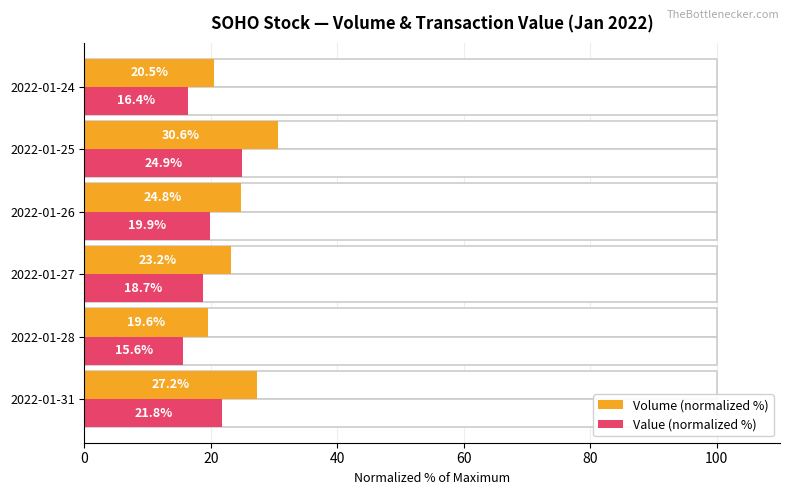

How many data points in Volume (normalized %) are less than 24?

3